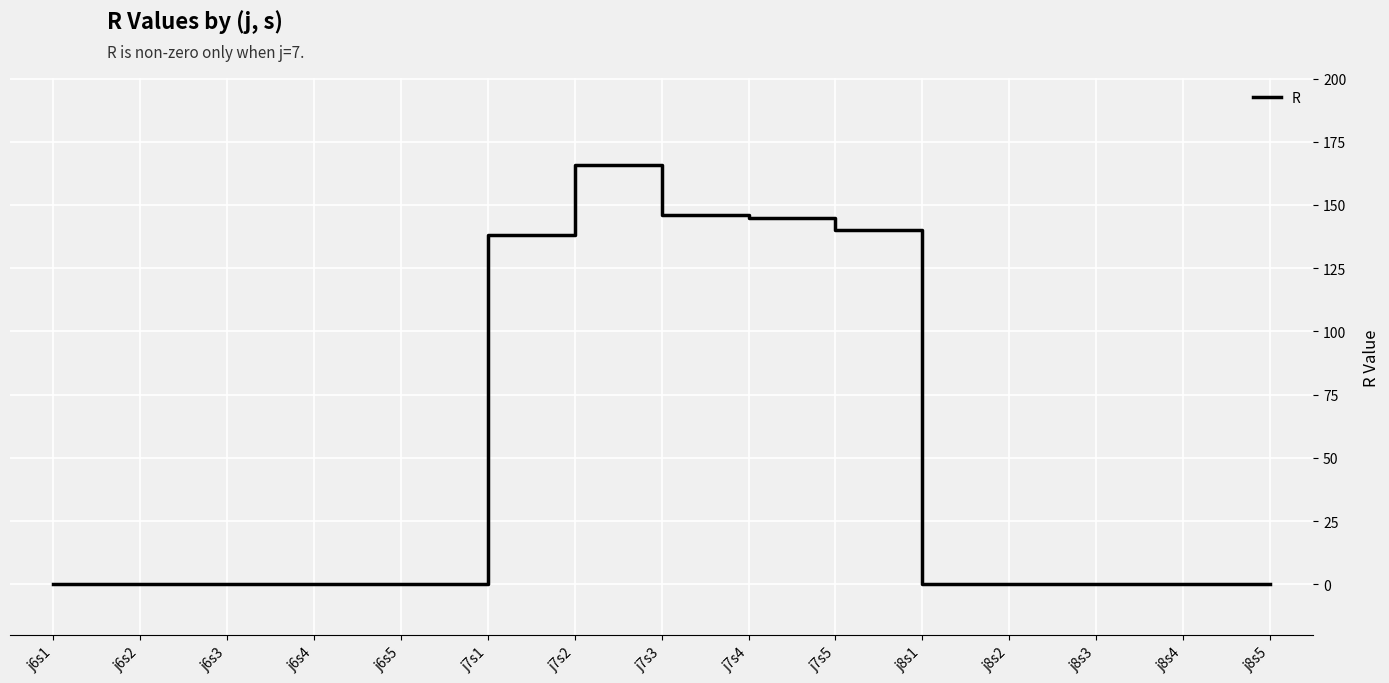

Count the number of categories in the chart.

15